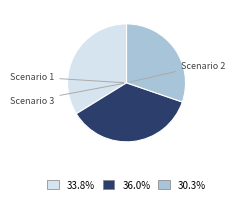

Does any single category account for the majority?

No